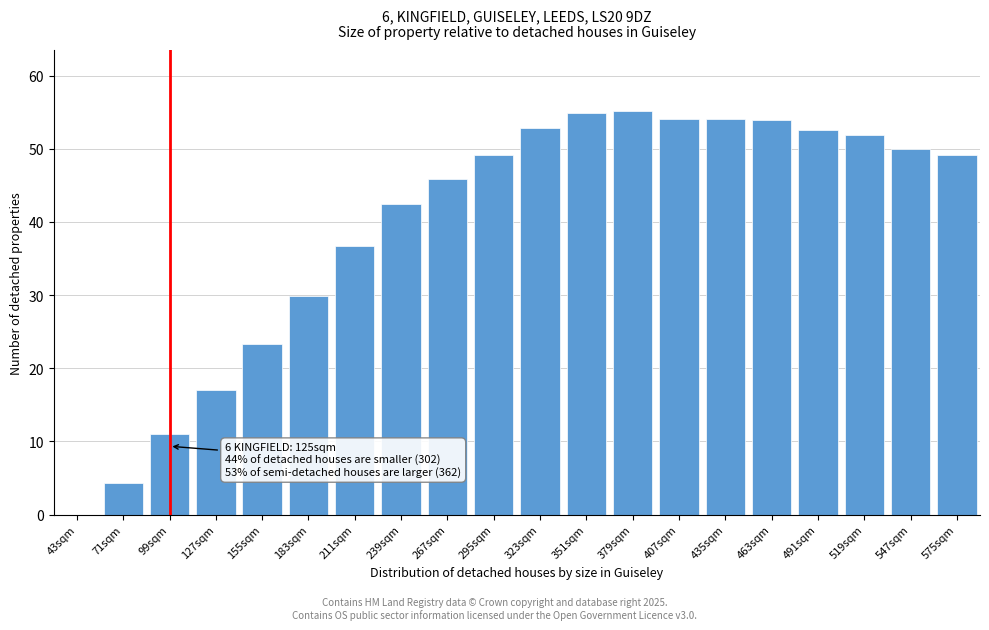

What is the sum of all values?

788.1